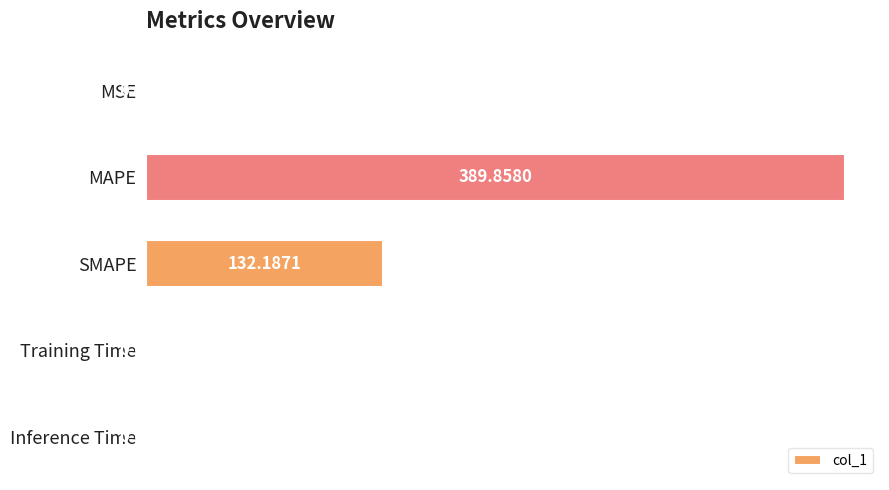

At which category does the chart reach its peak across all series?

MAPE